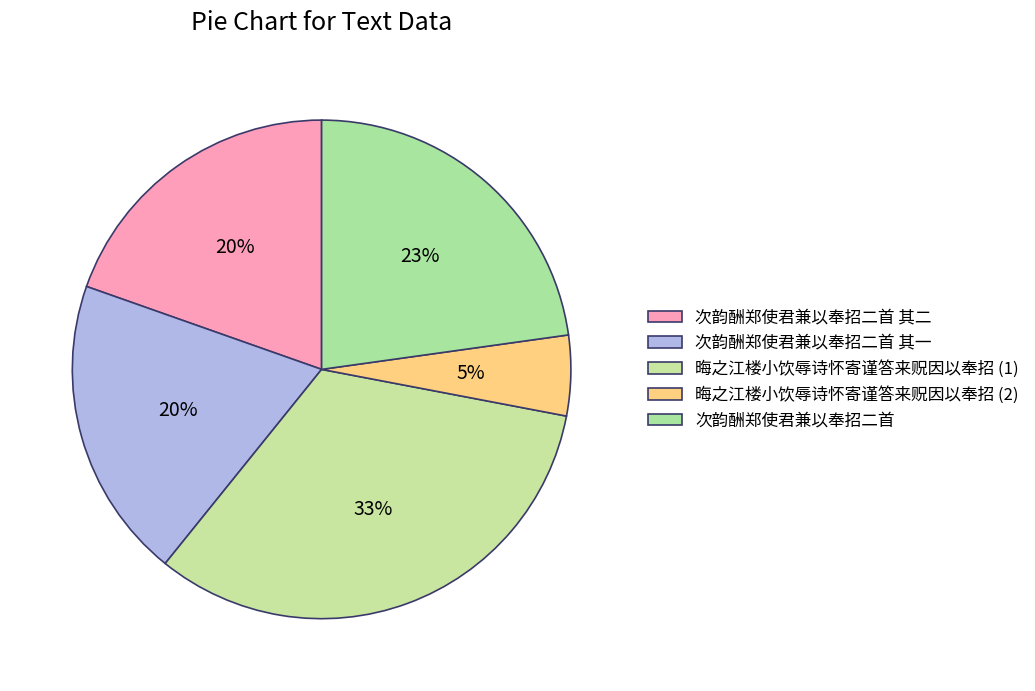

How many slices are in this pie chart?

5